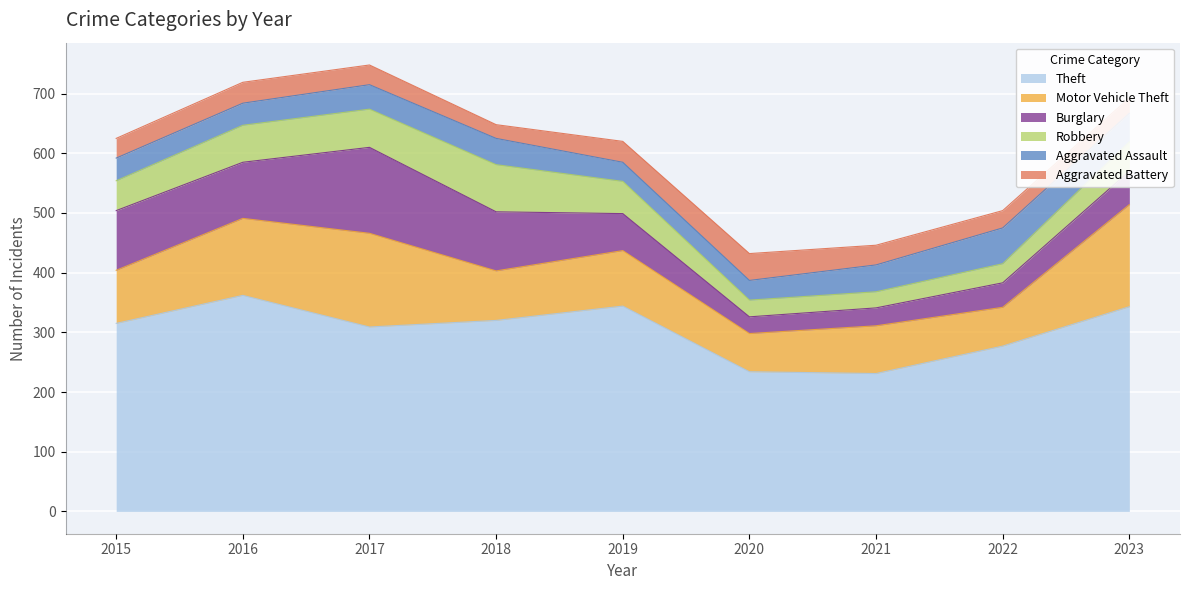

How many lines are shown in the chart?

6